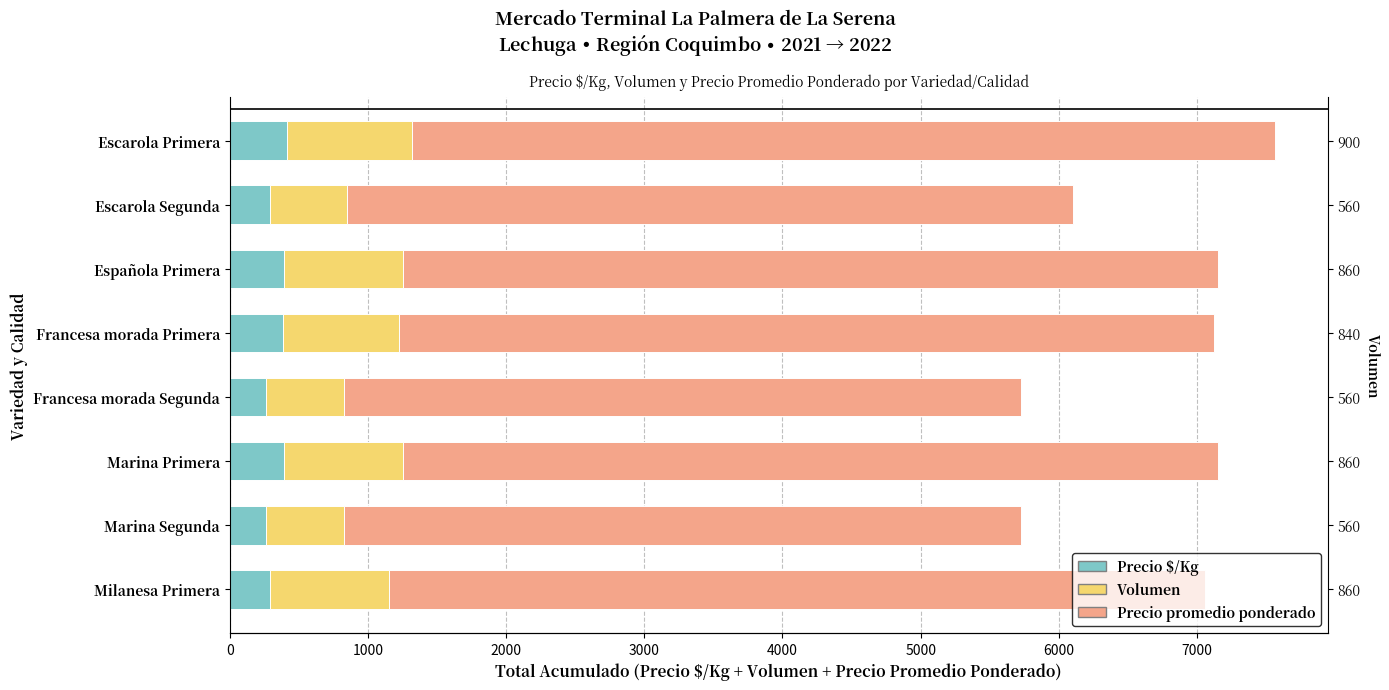

What is the value of the Volumen bar at the 4th from the left?

840